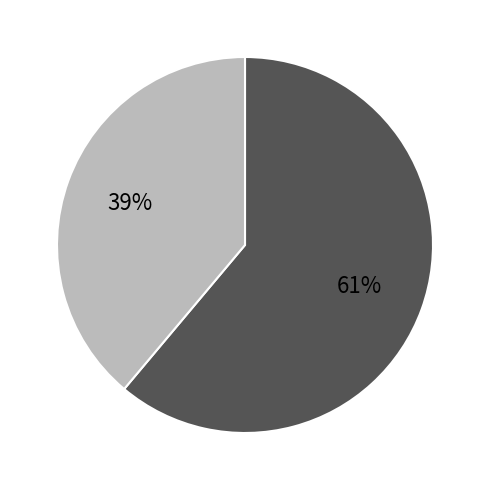

Does any single category account for the majority?

Yes